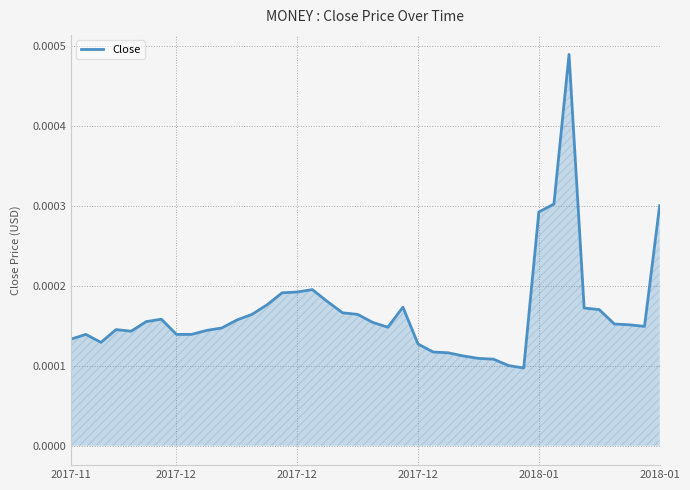

How many lines are shown in the chart?

1